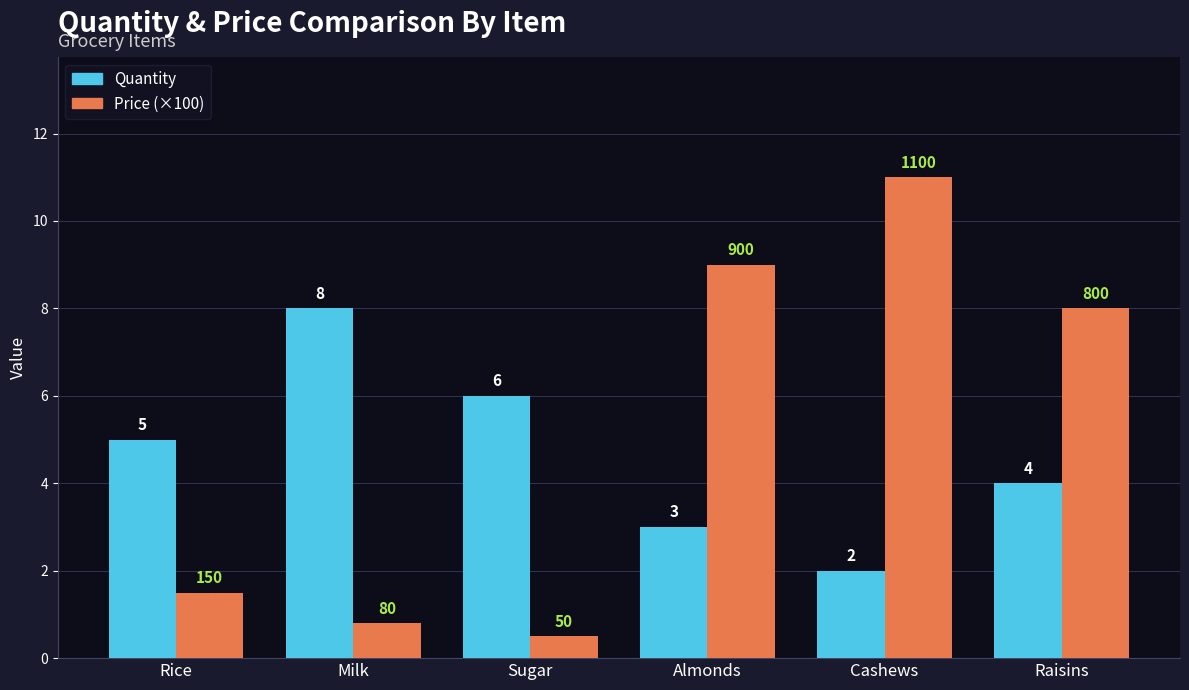

List the series in order of their overall mean, lowest first.

Quantity, Price (×100)